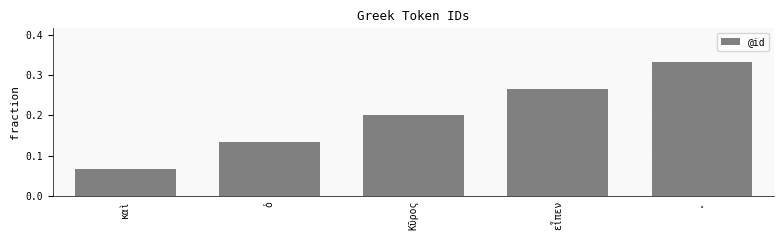

At which category does the chart reach its minimum across all series?

καὶ